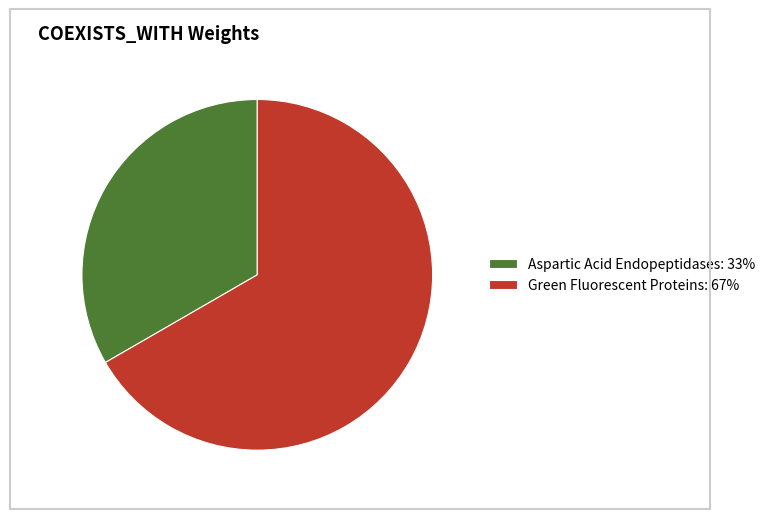

Rank the categories by value from highest to lowest.

Green Fluorescent Proteins, Aspartic Acid Endopeptidases